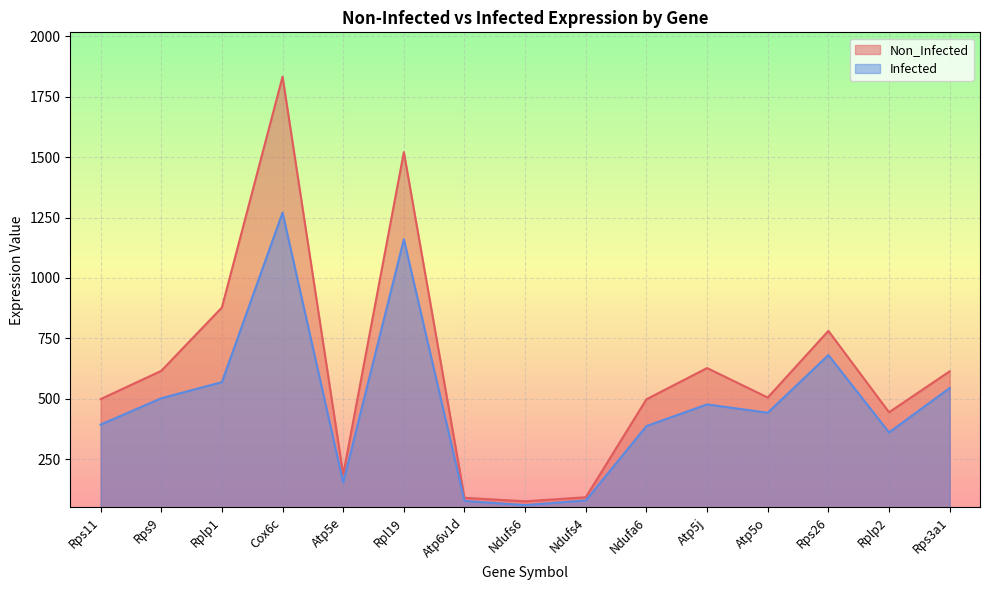

Which has a higher value, Rplp1 or Rplp2?

Rplp1